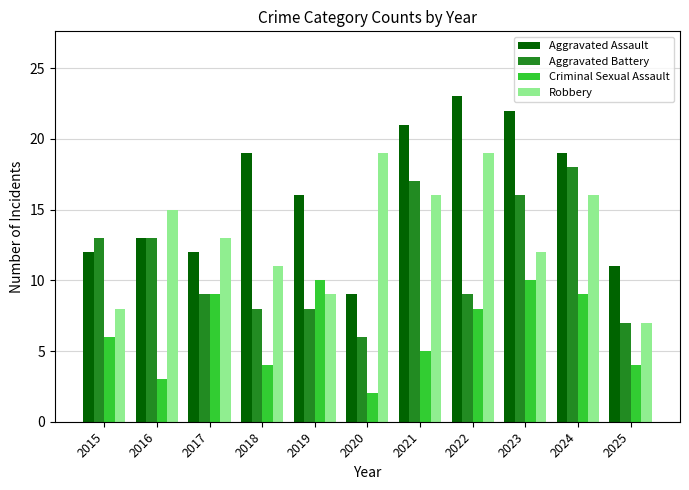

True or false: Criminal Sexual Assault has a value of 4 at 2018.

True